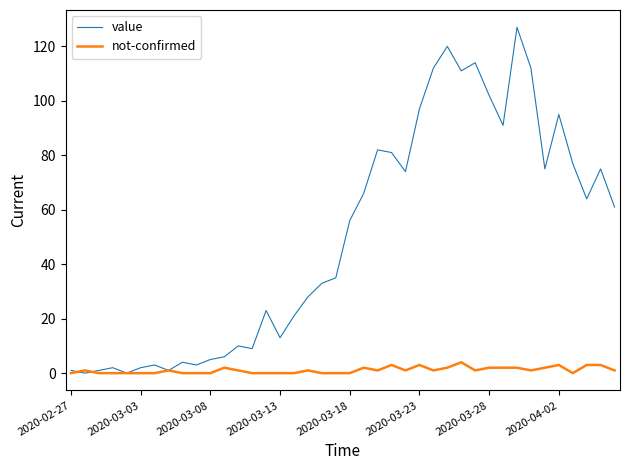

How many lines are shown in the chart?

2